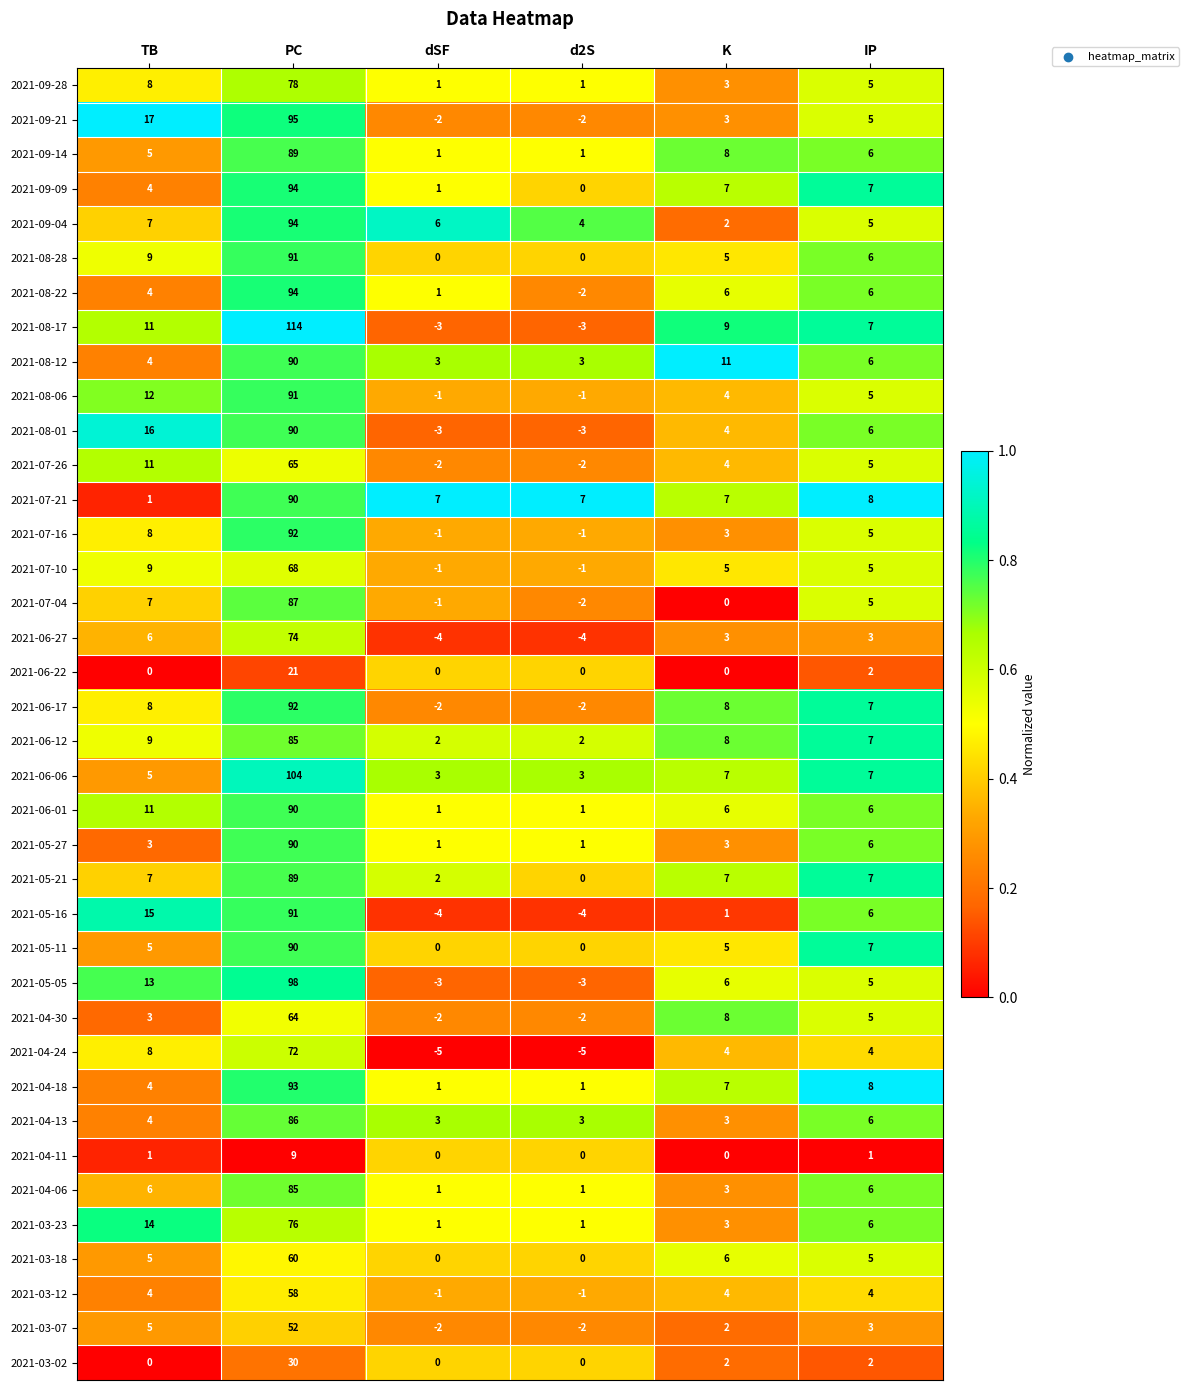

At which category does the chart reach its peak across all series?

PC